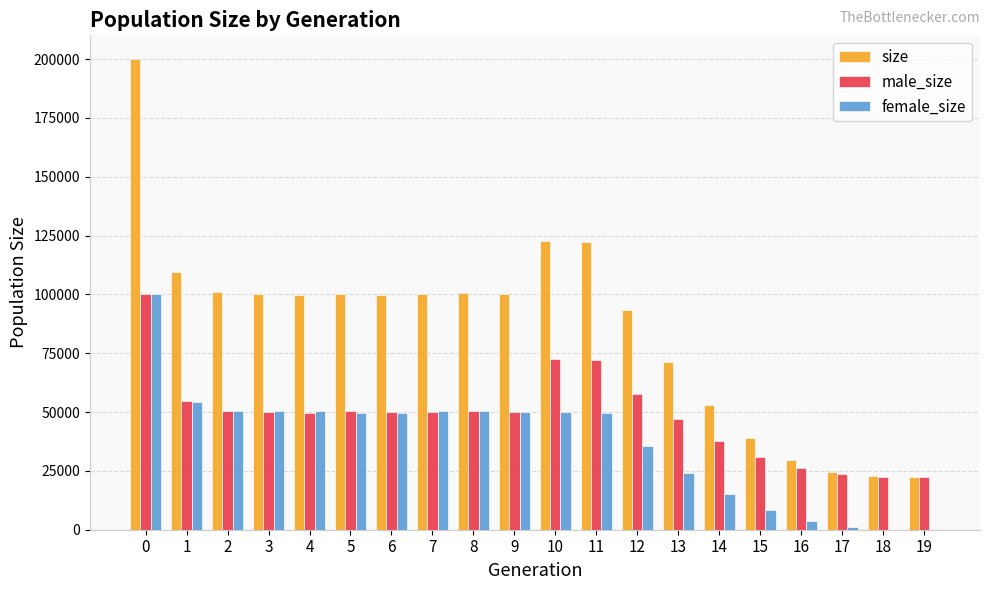

The male_size series shows 50312 at 5. True or false?

True